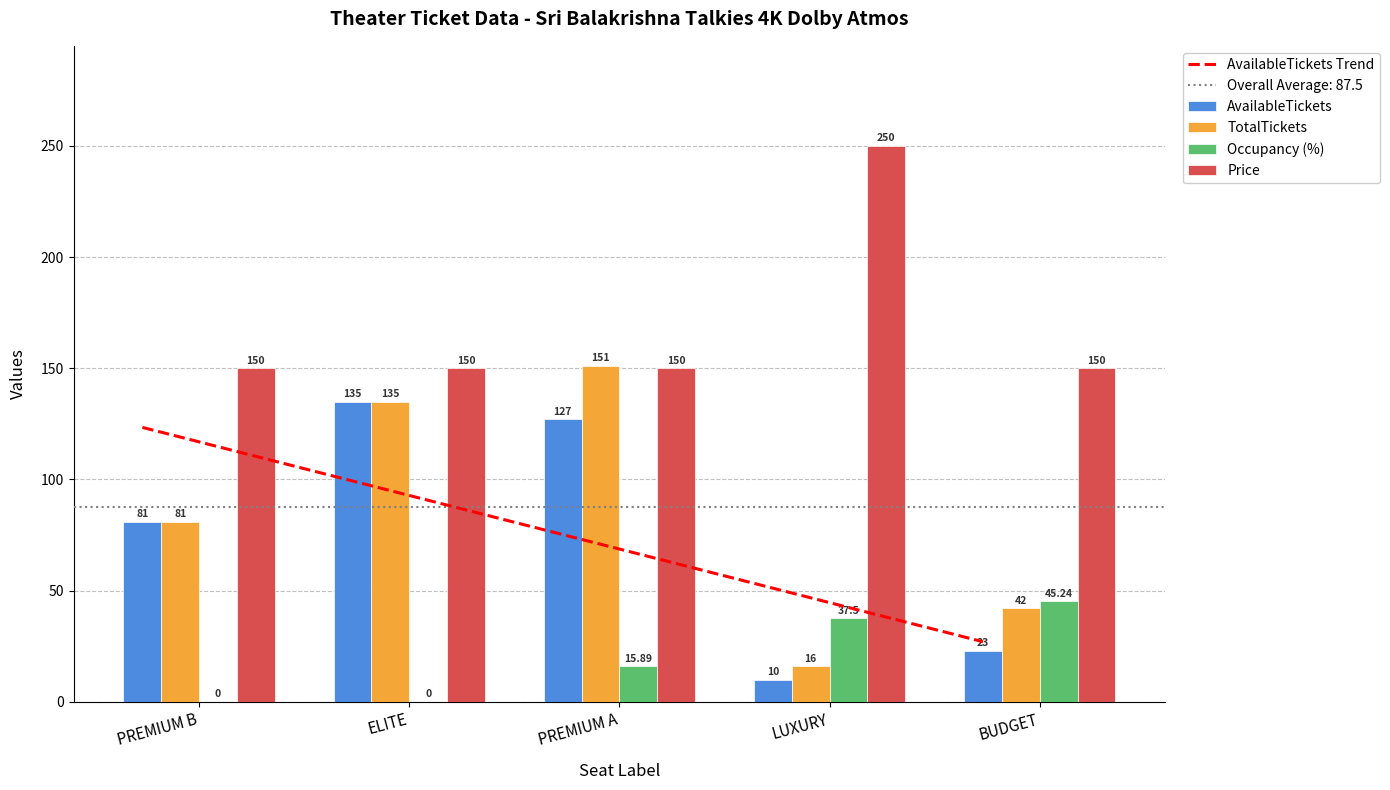

Rank the series at PREMIUM A from lowest to highest value.

Occupancy (%), AvailableTickets, Price, TotalTickets